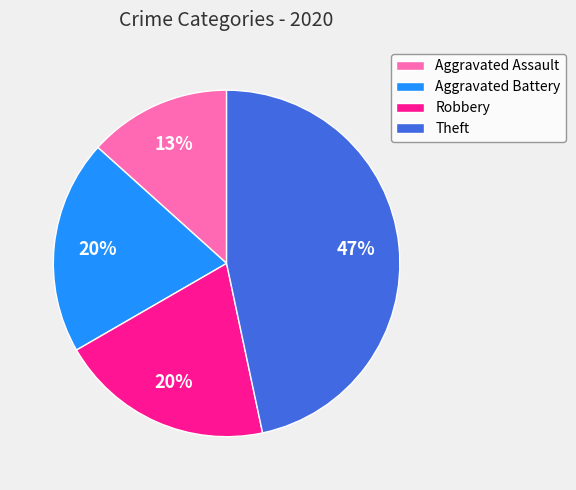

Which has a higher value, Robbery or Aggravated Assault?

Robbery